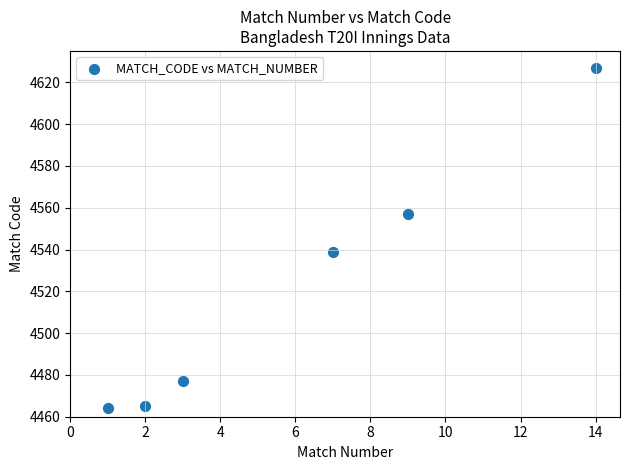

What is the range of Y values (max minus min)?

163